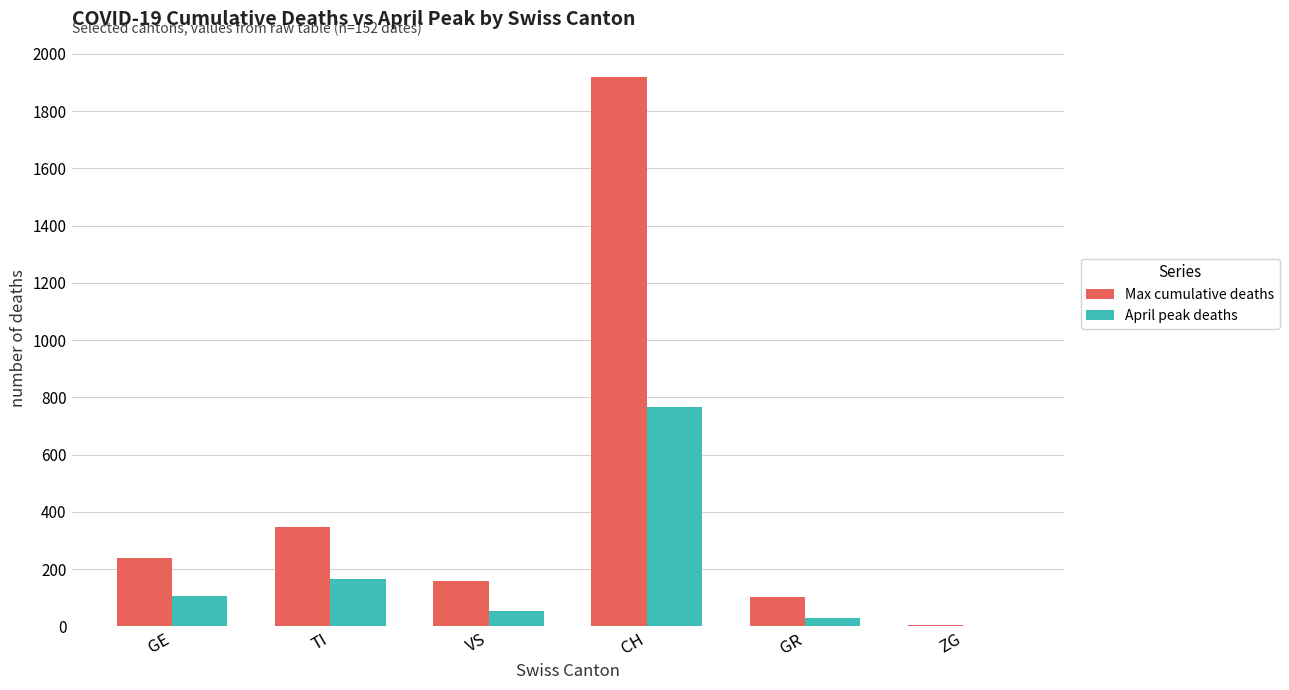

What is the sum of the Max cumulative deaths values at VS and CH?

2077